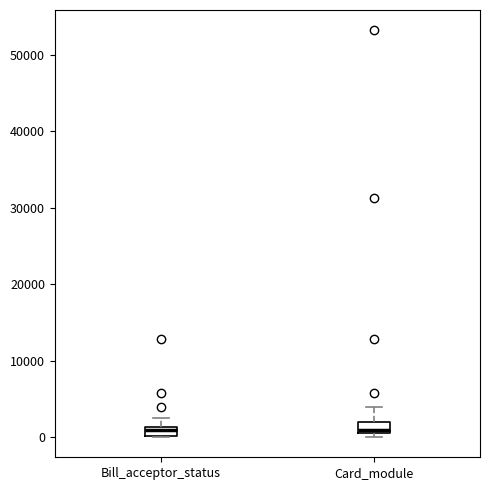

Where is the lower edge of the box for Bill_acceptor_status on the y-axis? The values are not printed on the chart, so give them approximately, as read against the axis.

0